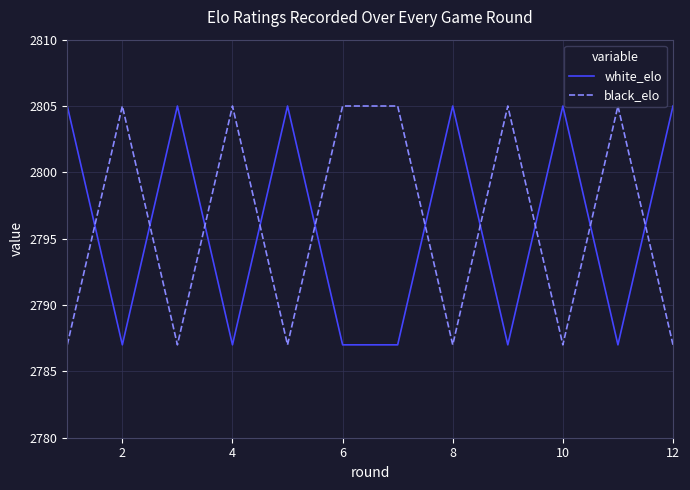

True or false: white_elo and black_elo intersect in this chart.

True